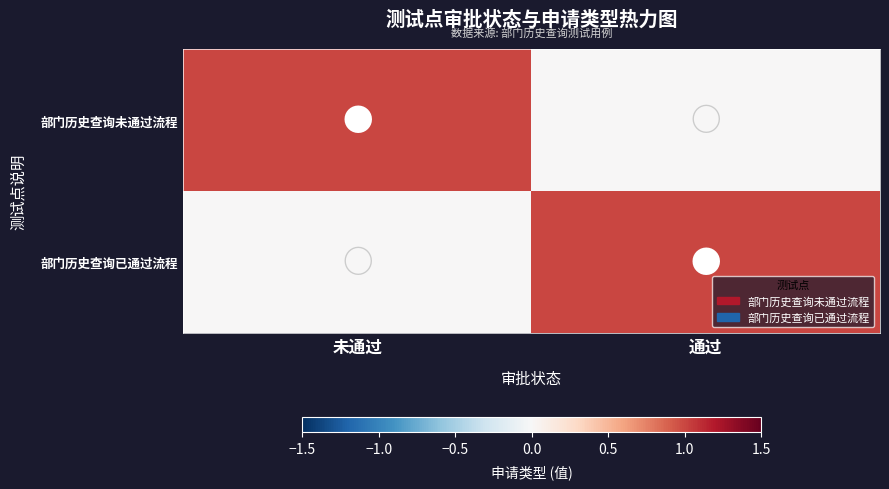

Reading left to right, what are all the values shown in this chart?

部门历史查询未通过流程: 未通过=1	通过=0
部门历史查询已通过流程: 未通过=0	通过=1